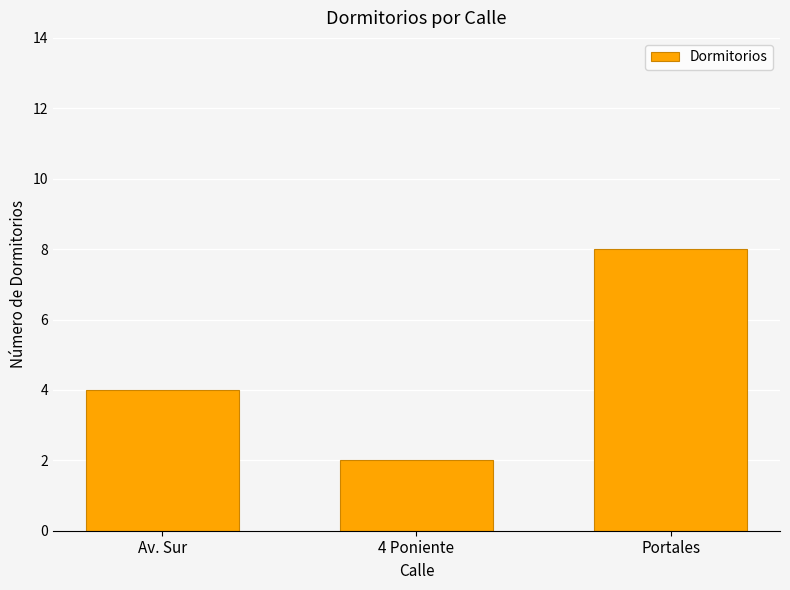

What is the sum of all values?

14